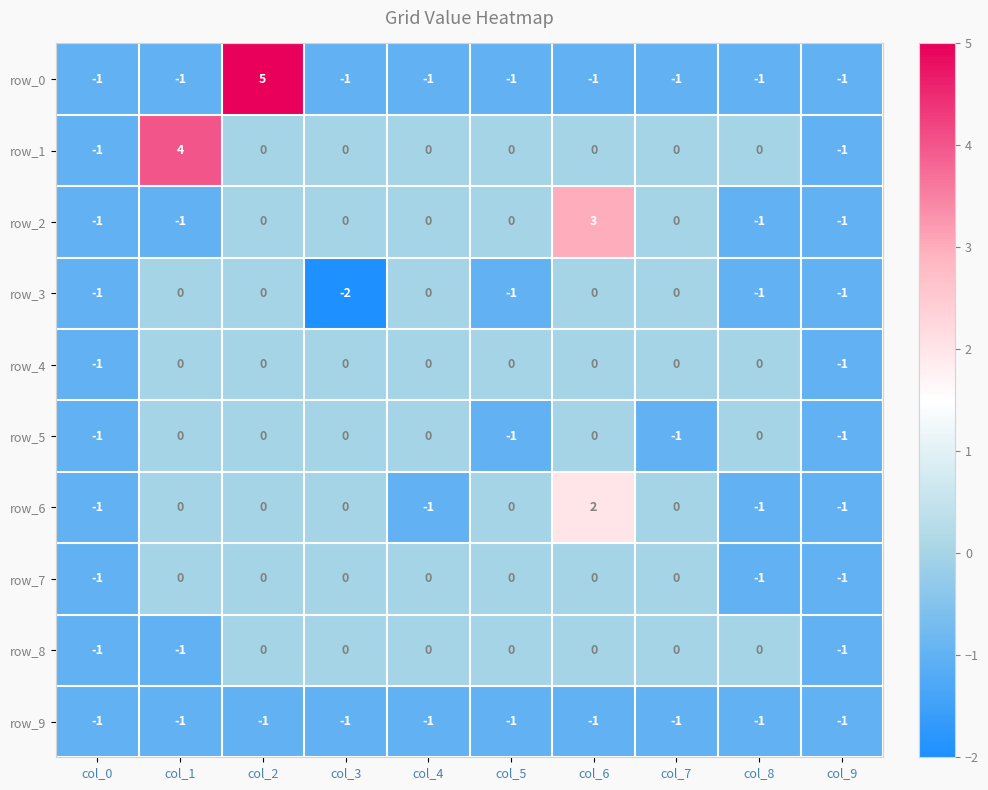

What is the difference between the row_5 values at col_6 and col_5?

1